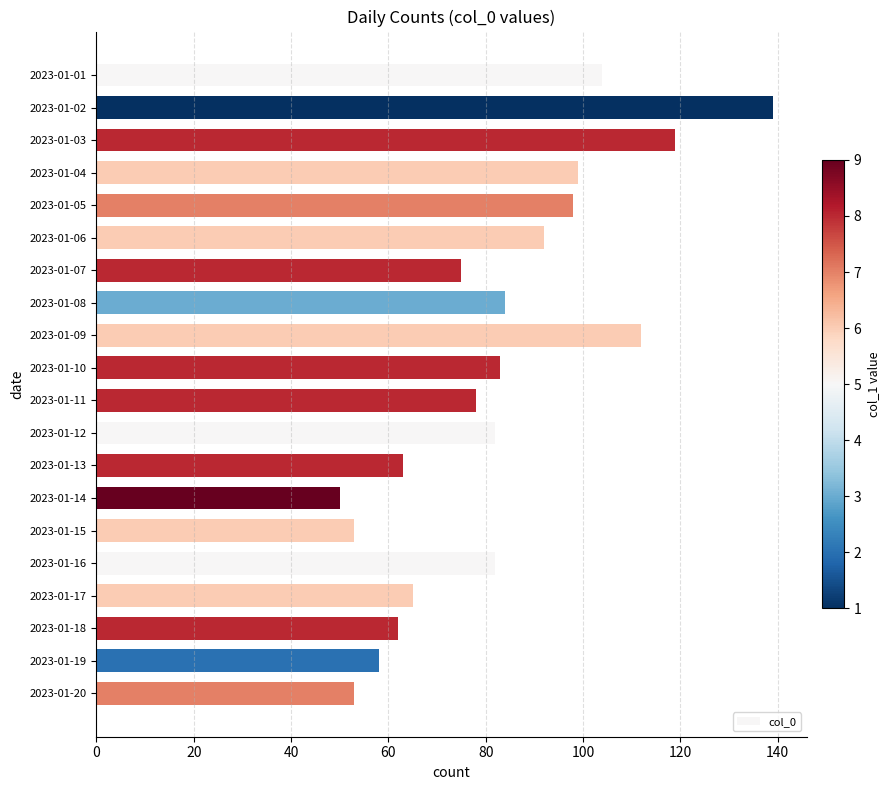

What is the value of the 9th bar from the top?

112